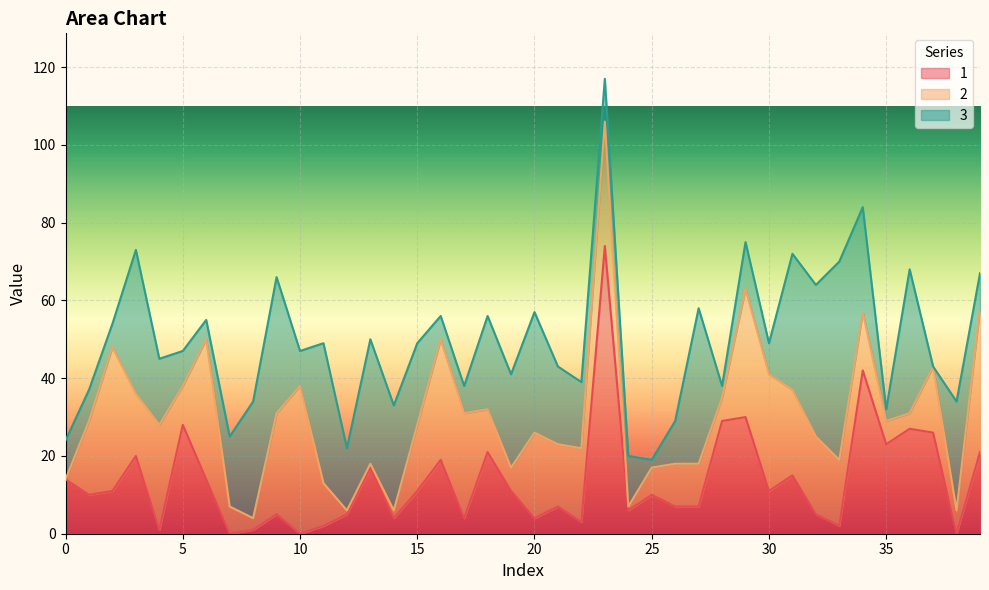

Reading left to right, what are all the values shown in this chart?

1: 14	10	11	20	1	28	14	0	1	5	0	2	5	17	4	11	19	4	21	11	4	7	3	74	6	10	7	7	29	30	11	15	5	2	42	23	27	26	0	21
2: 0	19	37	16	27	10	36	7	3	26	38	11	1	1	2	17	31	27	11	6	22	16	19	32	1	7	11	11	6	33	30	22	20	17	15	6	4	17	6	37
3: 10	8	6	37	17	9	5	18	30	35	9	36	16	32	27	21	6	7	24	24	31	20	17	11	13	2	11	40	3	12	8	35	39	51	27	3	37	0	28	9